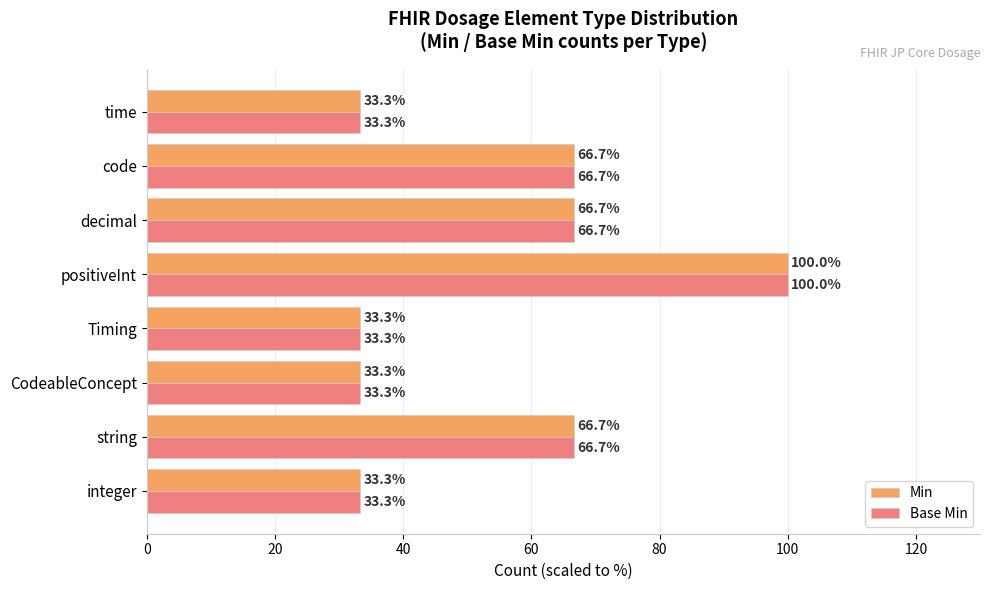

The value of Base Min at Timing is 33.3. True or false?

True